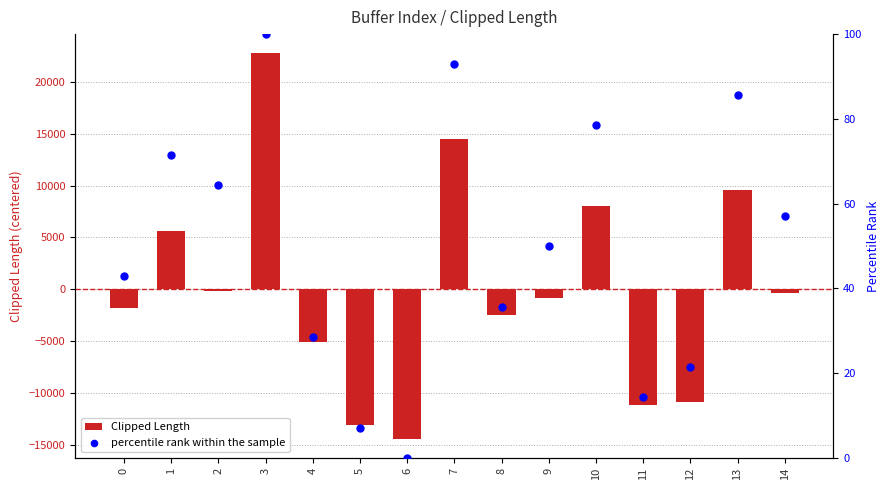

What are all the series names shown in the legend?

Clipped Length, percentile rank within the sample